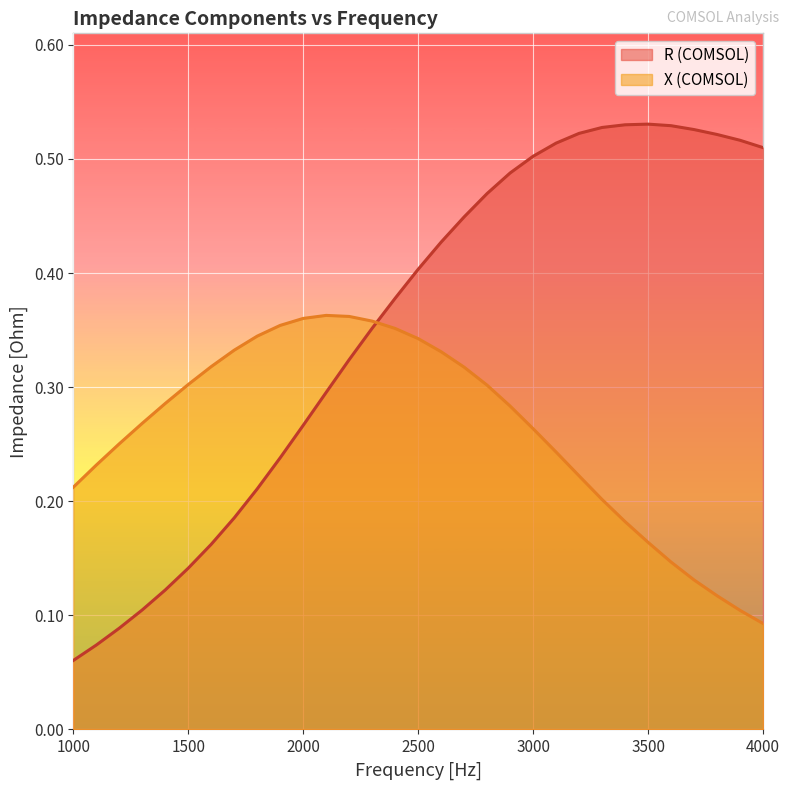

At how many categories does at least one series exceed 0?

31